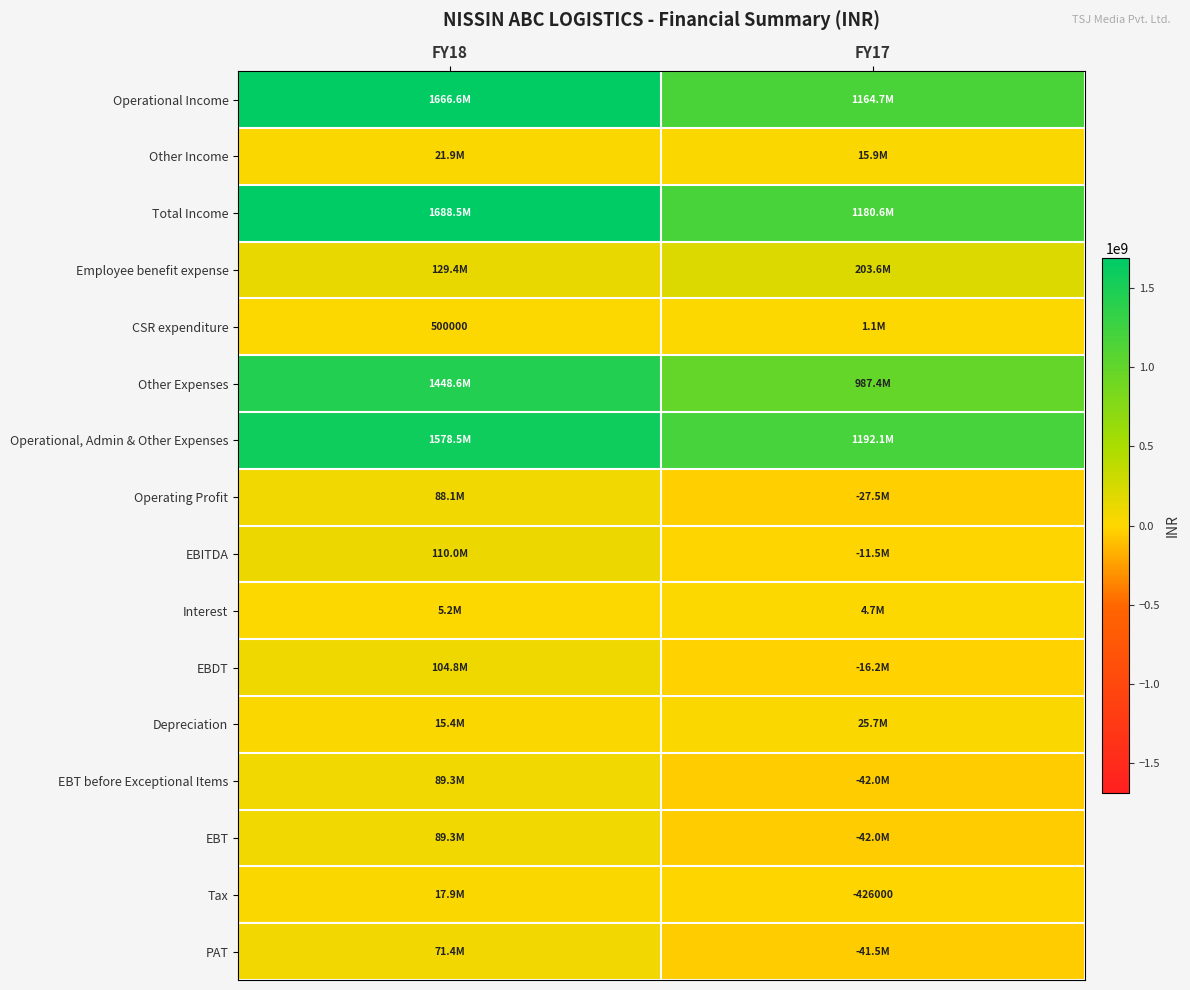

What is the sum of all Other Expenses values?

2436032000